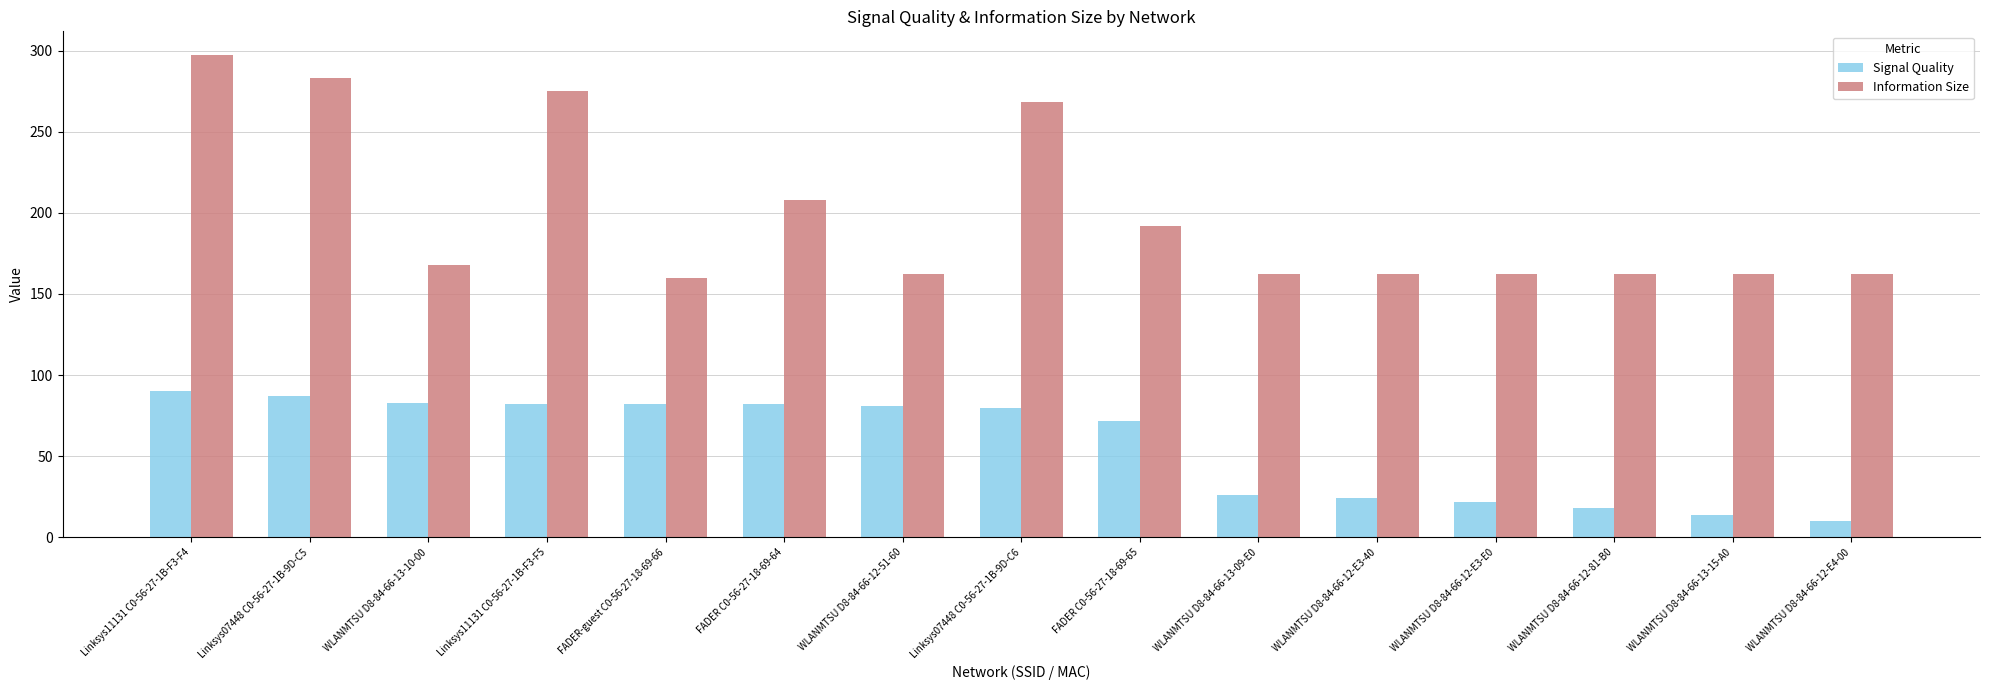

List the series in order of their peak value, highest first.

Information Size, Signal Quality